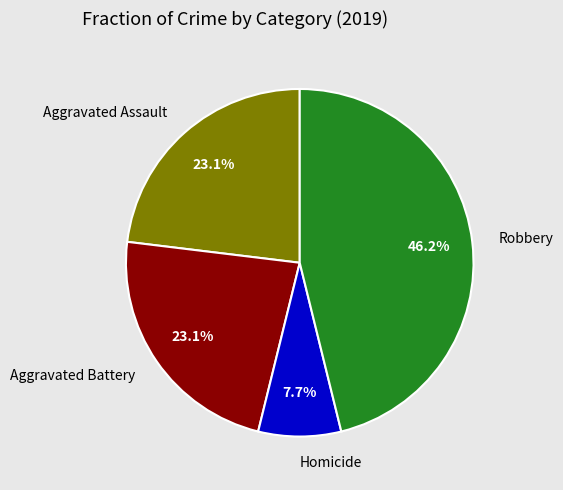

What percentage is the Aggravated Battery slice, to the nearest percent?

23%